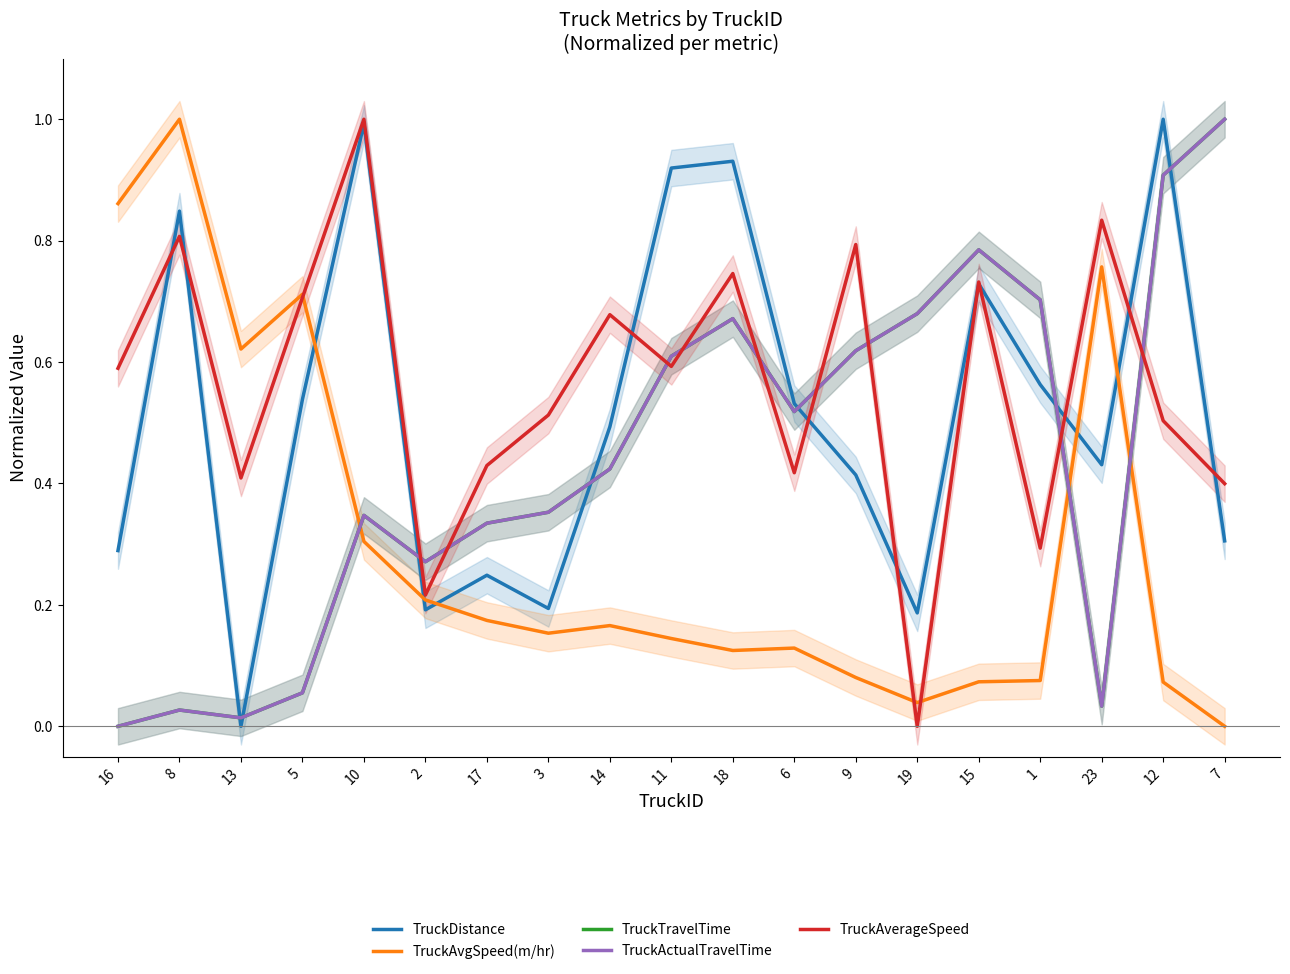

What is the sum of all TruckActualTravelTime values?

8.4